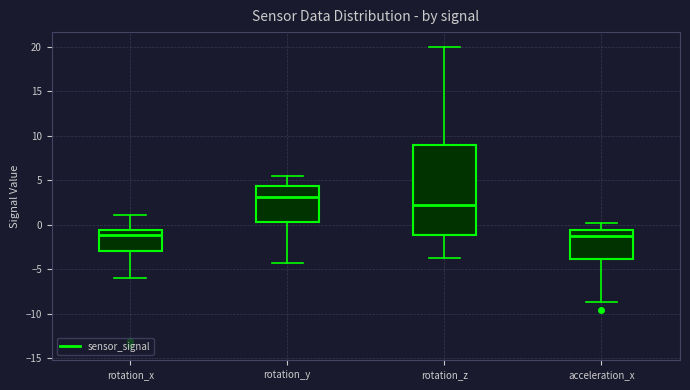

Which box's median line is the highest?

rotation_y